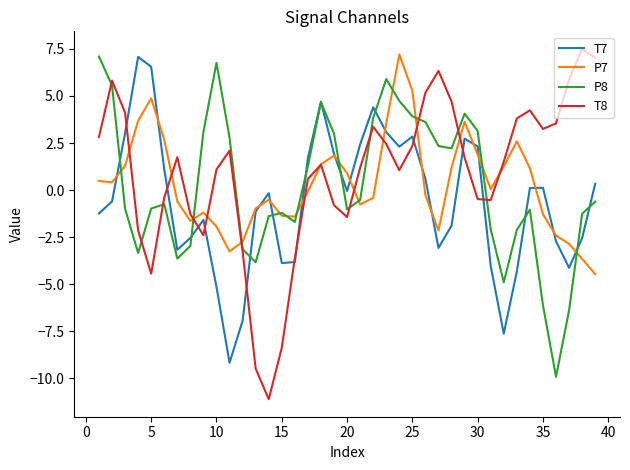

In T7, how many points are lower than both neighbors (excluding endpoints)?

8